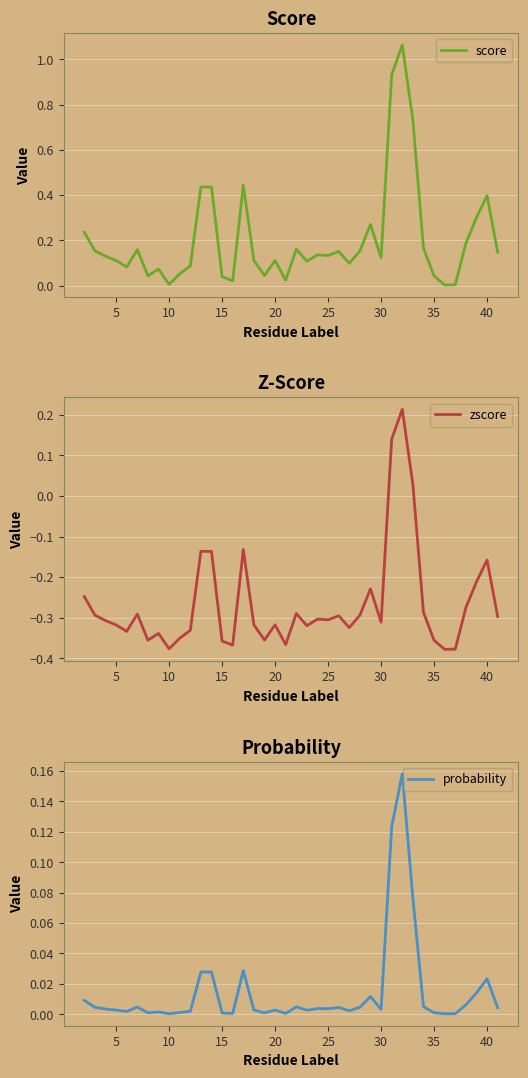

The value of probability at 15 is 0.0. True or false?

True